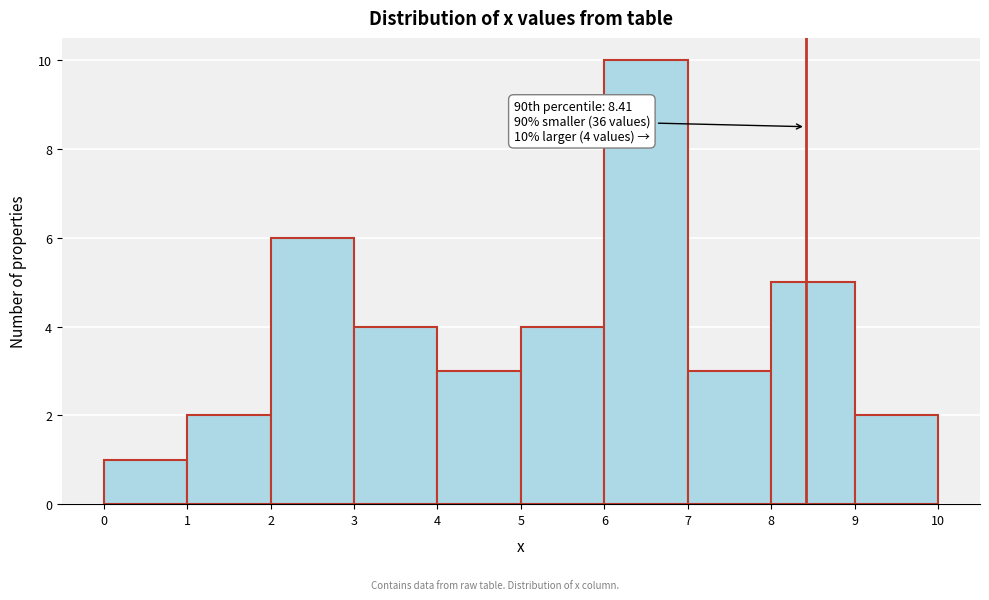

Over which range of the x-axis is the bar tallest?

6 to 7